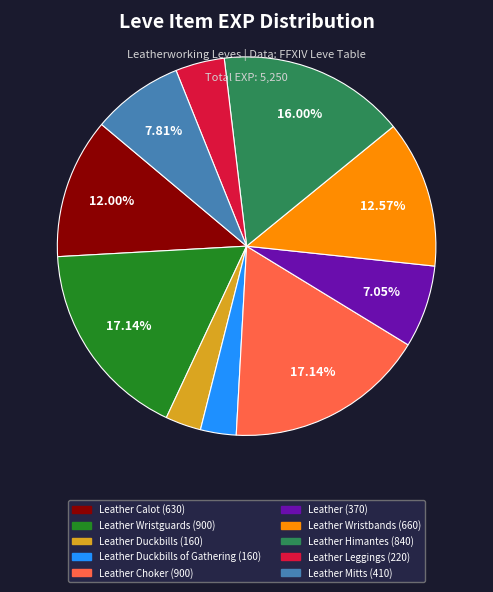

Is there any slice that represents more than half of the pie?

No